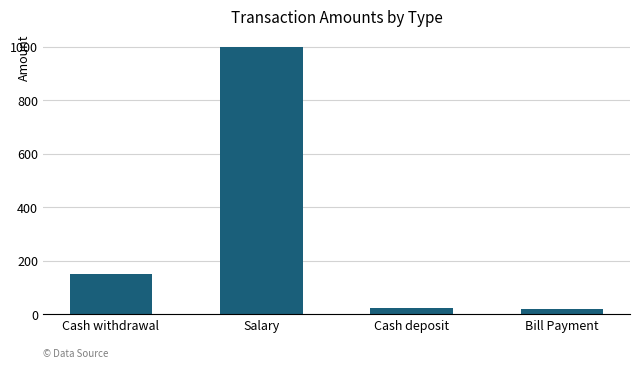

What is the sum of all values?

1192.2